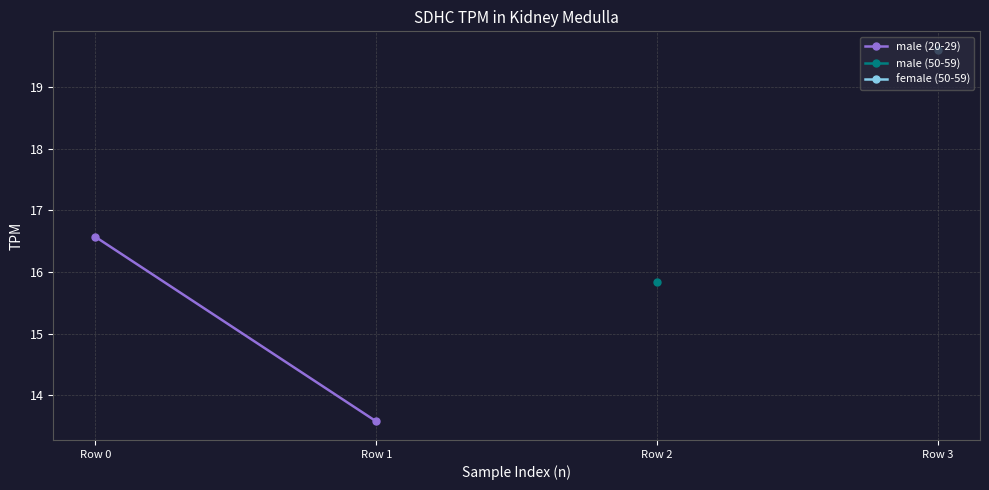

What is the average value?

15.1